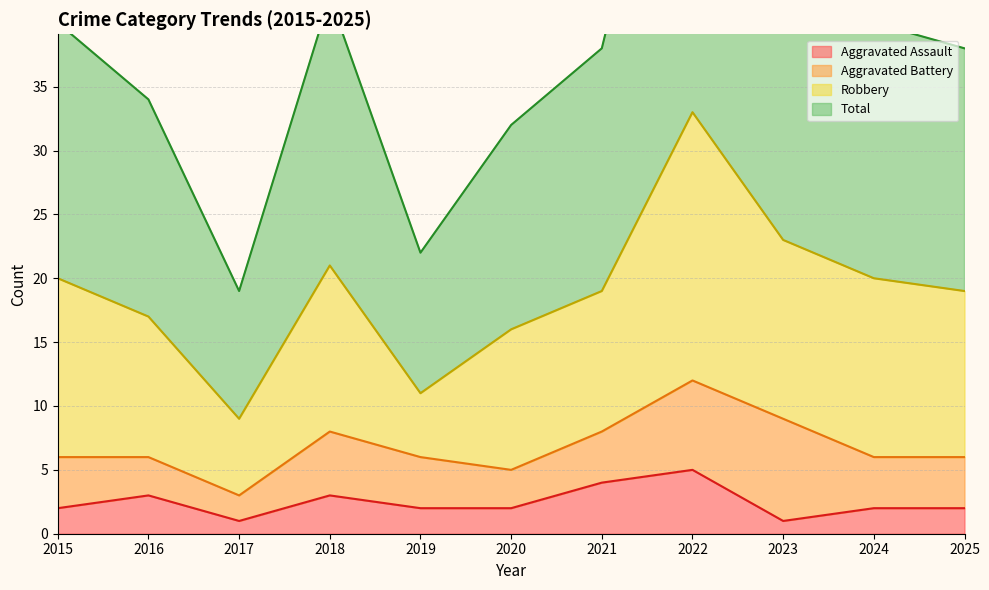

Between 2021 and 2025, which is larger?

2021